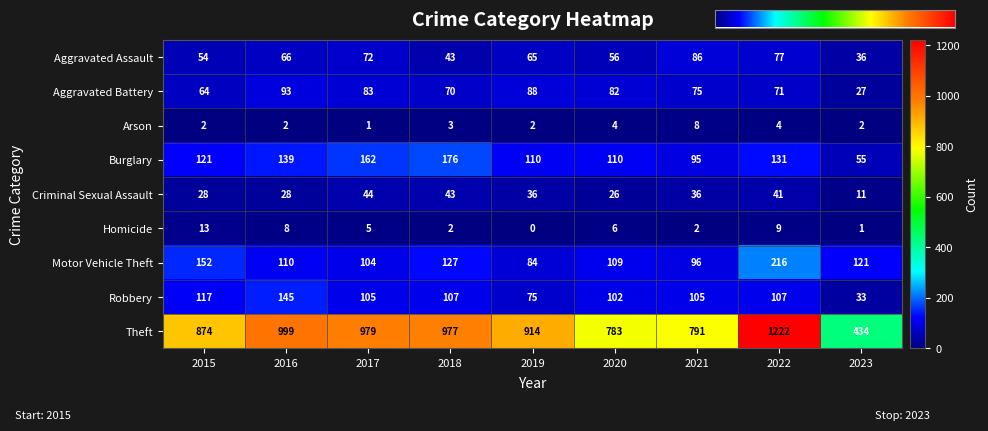

What is the total value across all series at 2020?

1278